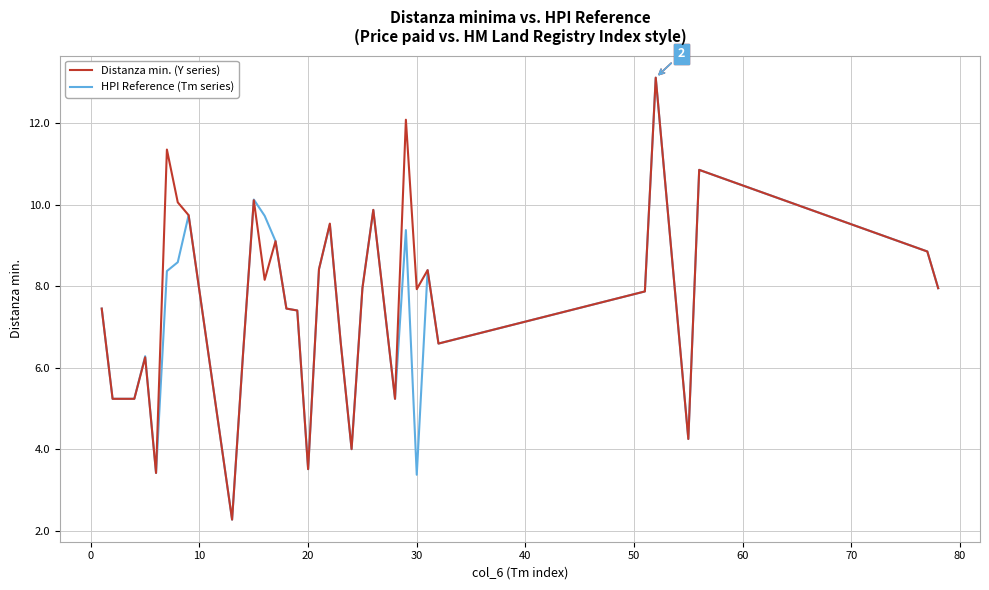

What is the greatest value displayed?

13.1